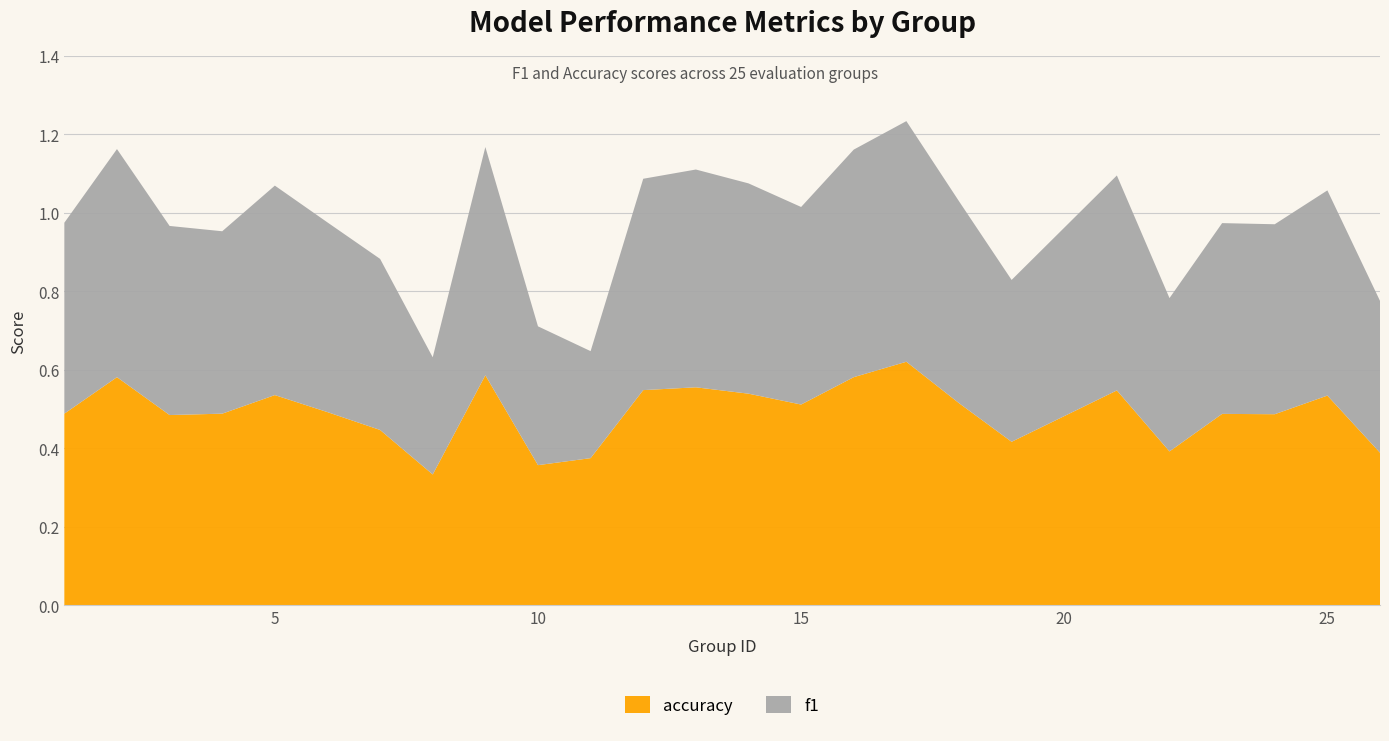

Reading left to right, transcribe all the data shown in this chart.

f1: 0.5	0.6	0.5	0.5	0.5	0.5	0.4	0.3	0.6	0.4	0.3	0.5	0.6	0.5	0.5	0.6	0.6	0.5	0.4	0.5	0.4	0.5	0.5	0.5	0.4
accuracy: 0.5	0.6	0.5	0.5	0.5	0.5	0.4	0.3	0.6	0.4	0.4	0.5	0.6	0.5	0.5	0.6	0.6	0.5	0.4	0.5	0.4	0.5	0.5	0.5	0.4